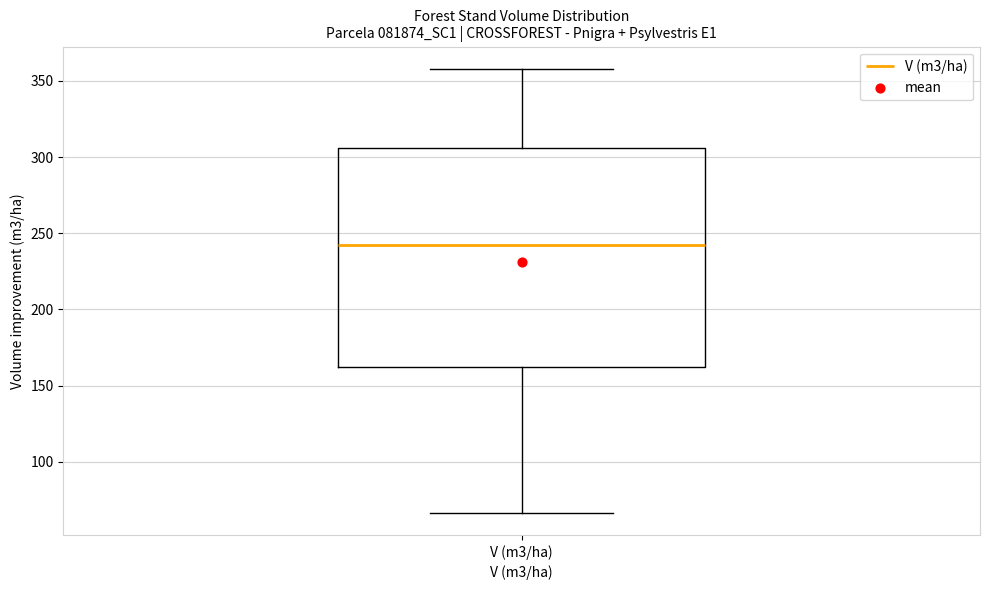

Transcribe this box plot: give where the median line is, the range the box spans, and where the two whiskers end, as read against the y-axis. The values are not printed on the chart, so give them approximately, as read against the axis.

median 240, box 160 to 305, whiskers 65 to 360